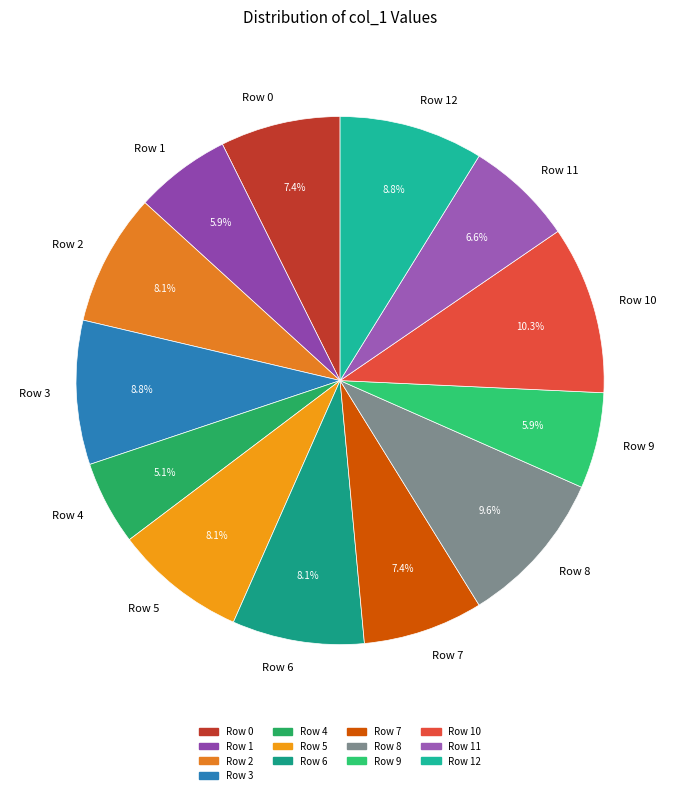

Is it true that Row 2 is 8% of the pie?

True